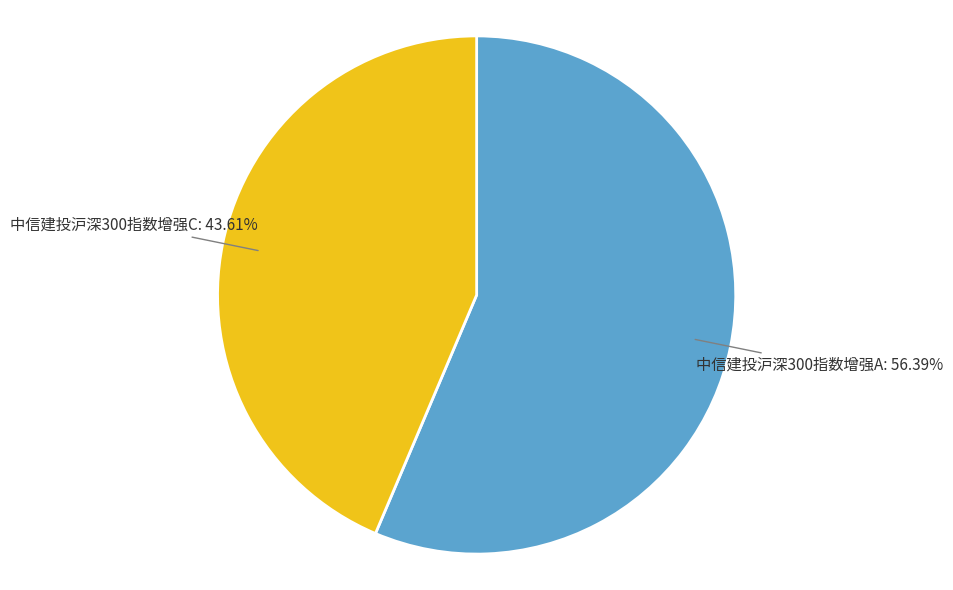

Rank the categories by value from highest to lowest.

中信建投沪深300指数增强A, 中信建投沪深300指数增强C